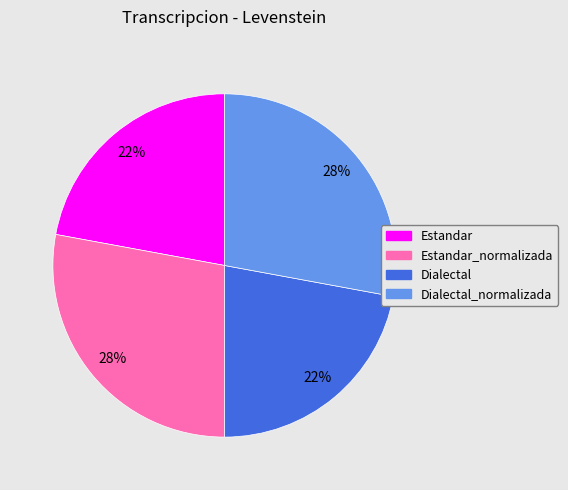

Does any single category account for the majority?

No